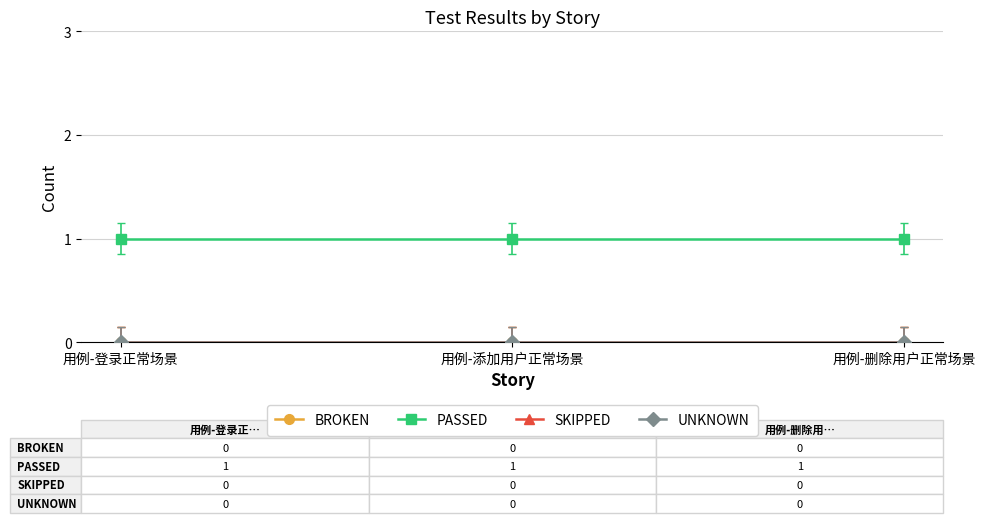

At how many categories does at least one series exceed 0?

3